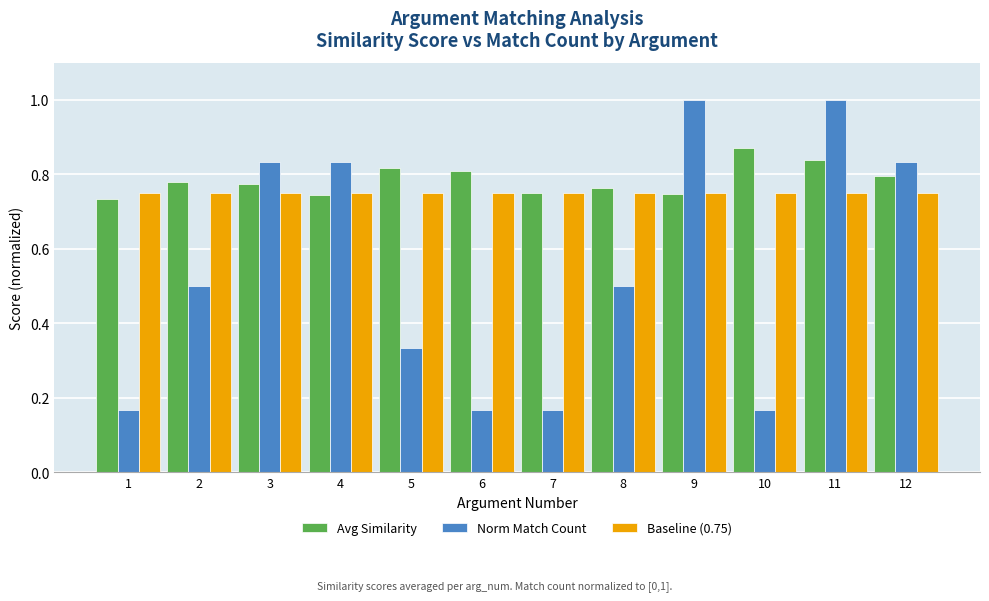

How many groups of bars are there?

12